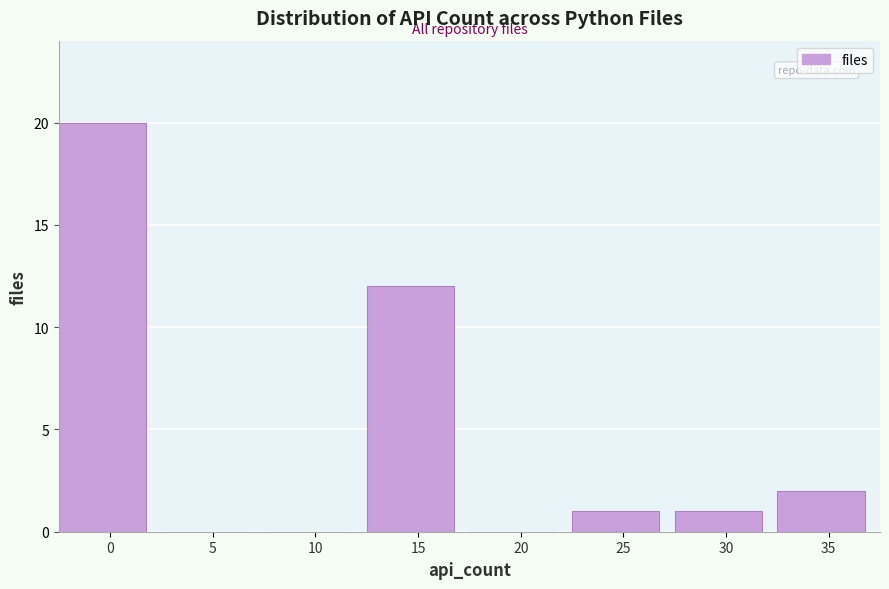

Reading left to right, what are all the values shown in this chart?

0=20	5=0	10=0	15=12	20=0	25=1	30=1	35=2